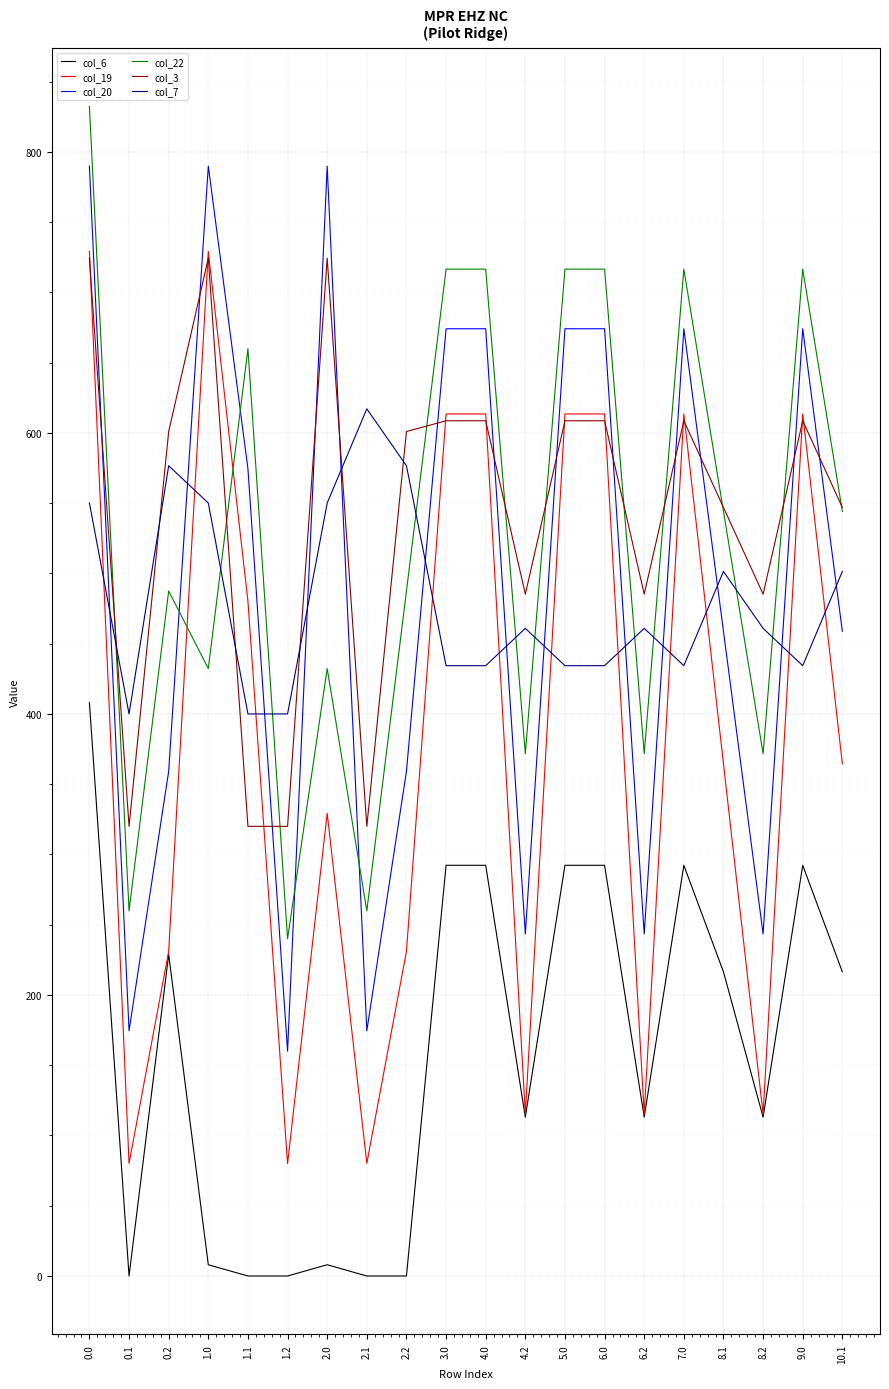

True or false: col_7 and col_6 cross at least once.

False